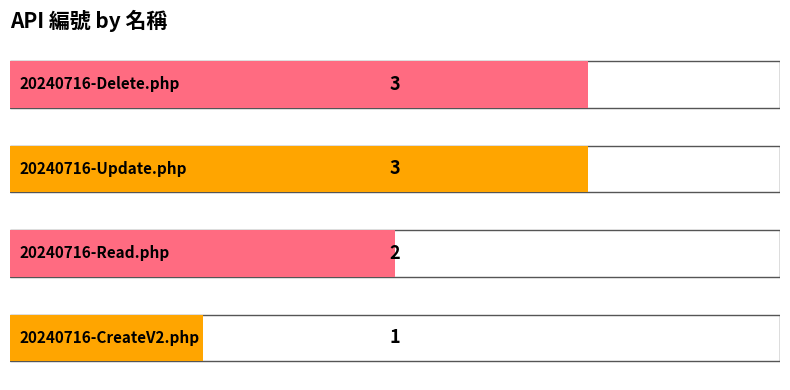

Reading left to right, what are all the values shown in this chart?

20240716-CreateV2.php=1	20240716-Read.php=2	20240716-Update.php=3	20240716-Delete.php=3